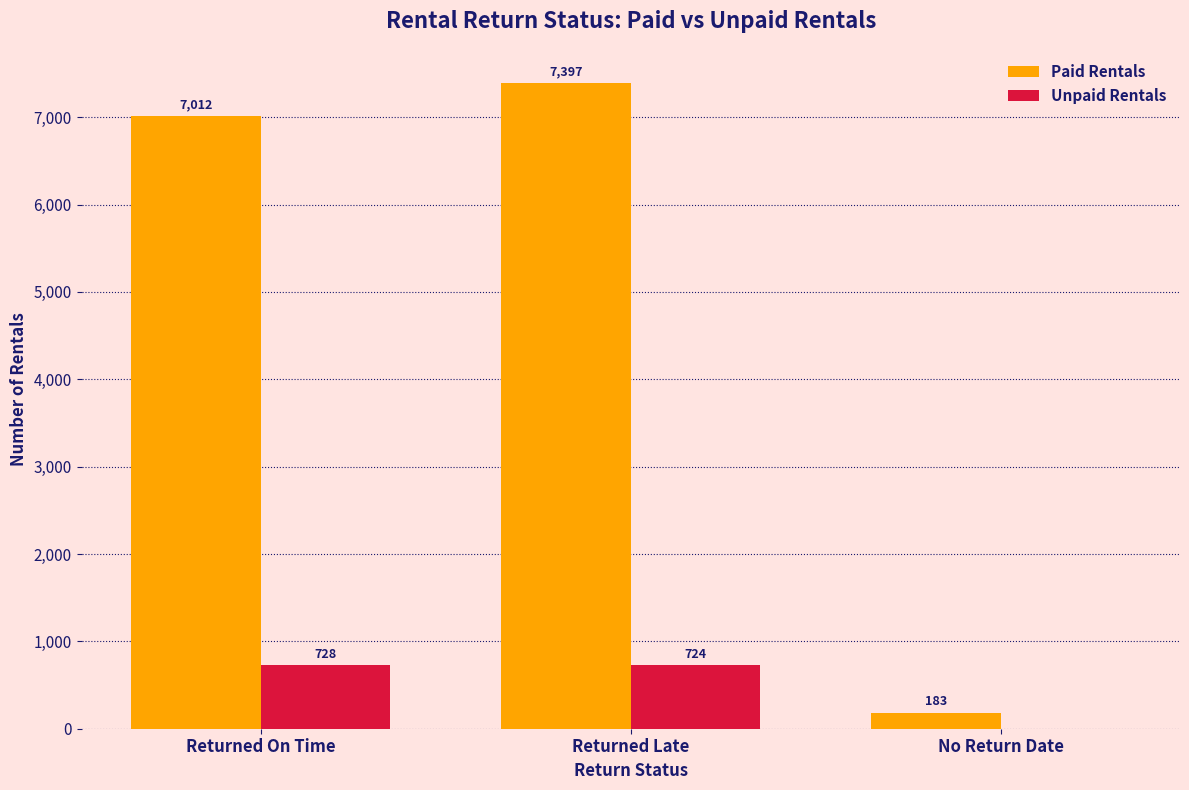

Reading right to left, list all the values displayed in this chart.

Paid Rentals: 183	7397	7012
Unpaid Rentals: 0	724	728